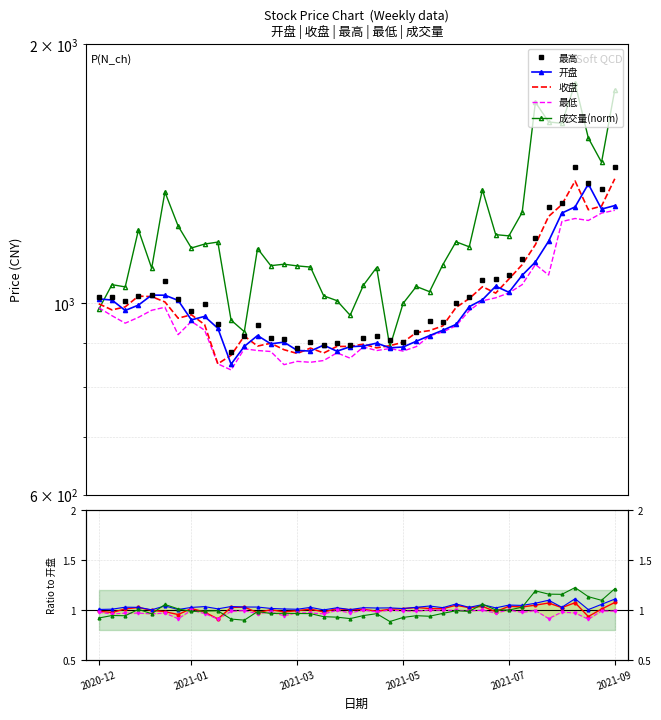

How many interior local peaks does the 最低 series have?

9